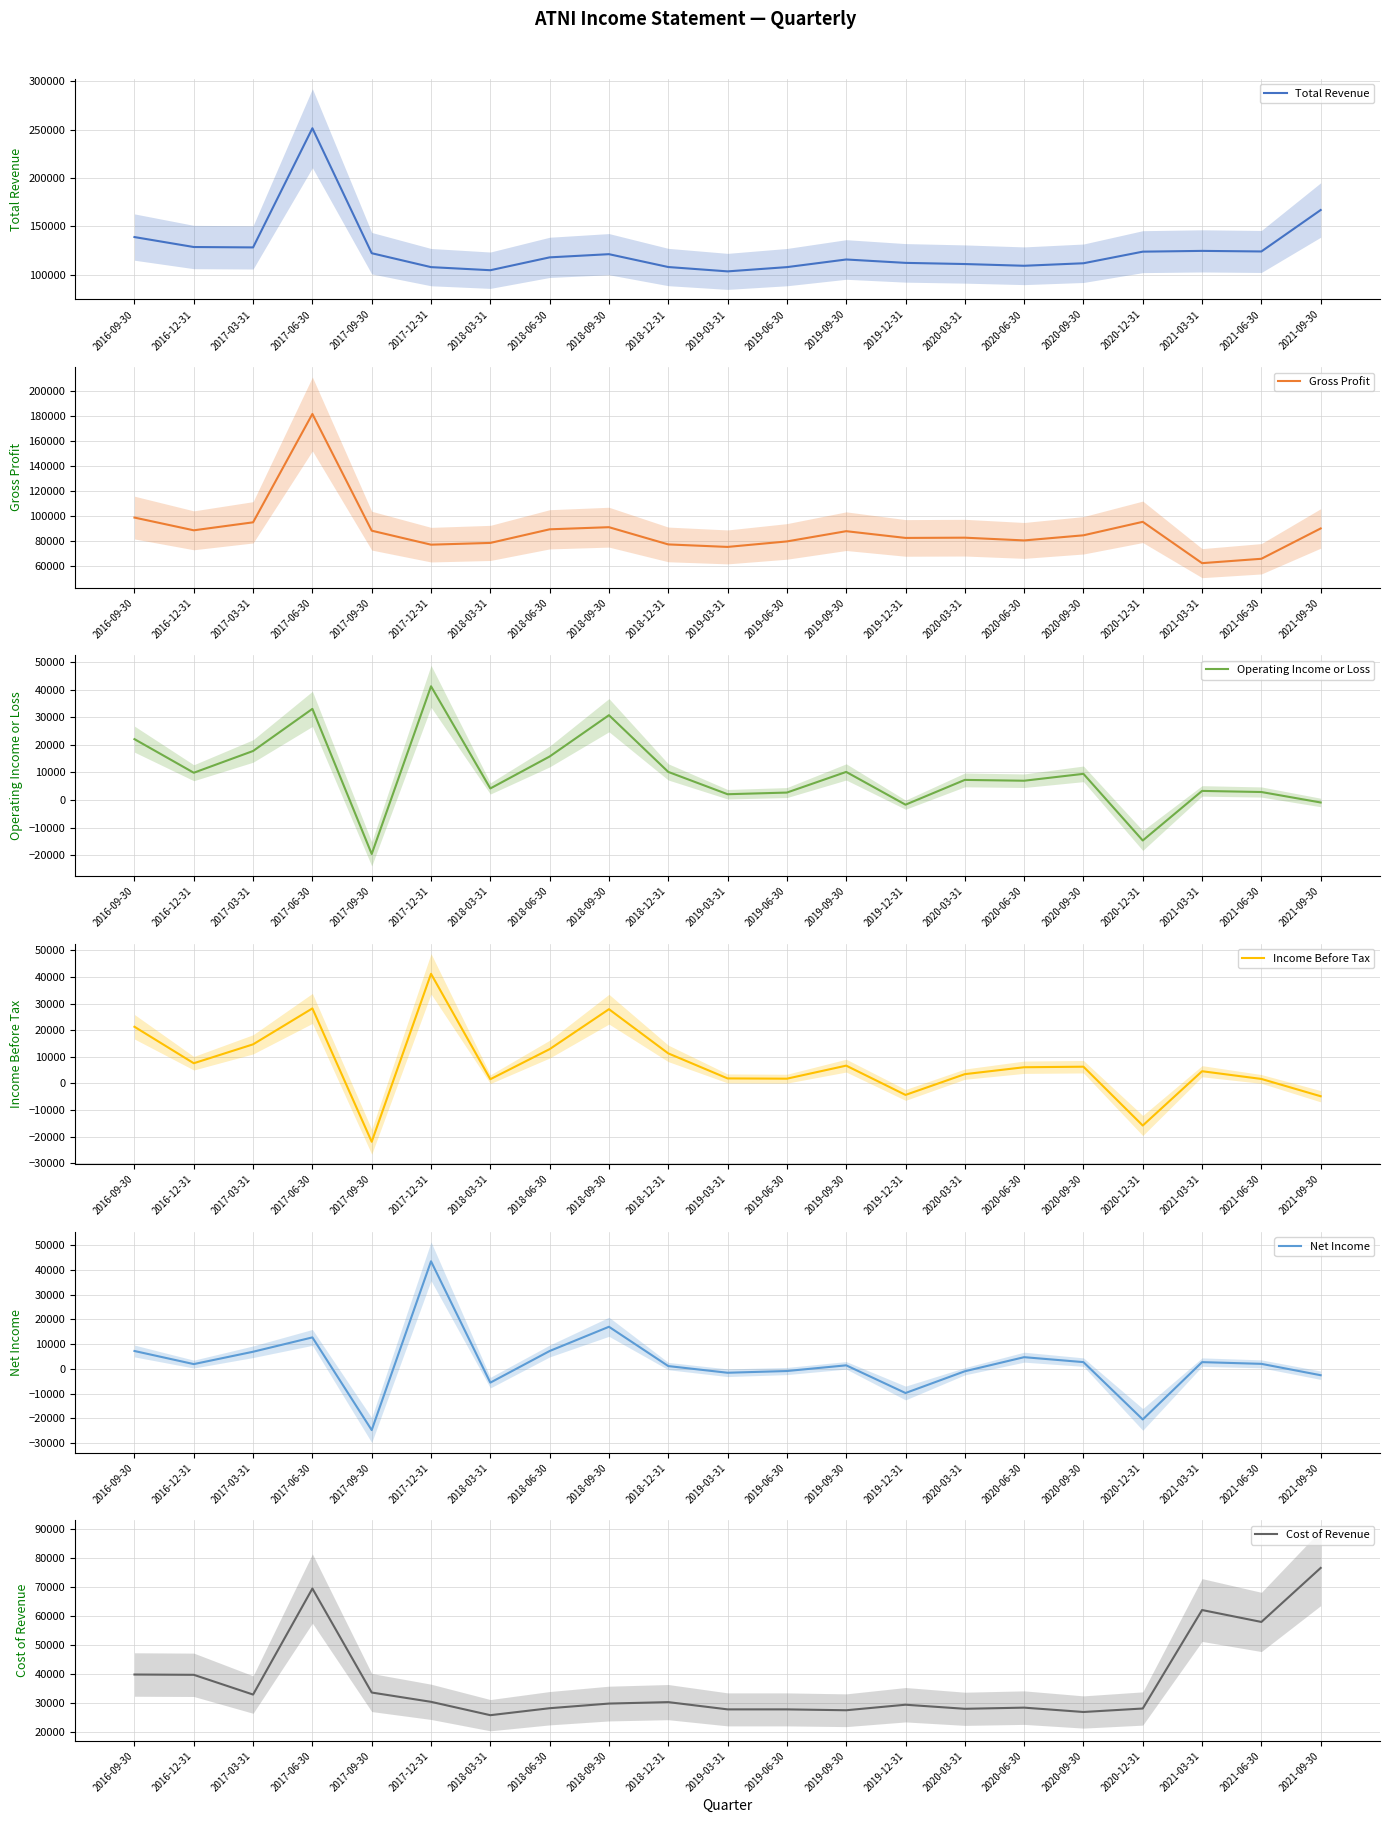

What is the sum of the Income Before Tax values at 2016-12-31 and 2019-03-31?

9500